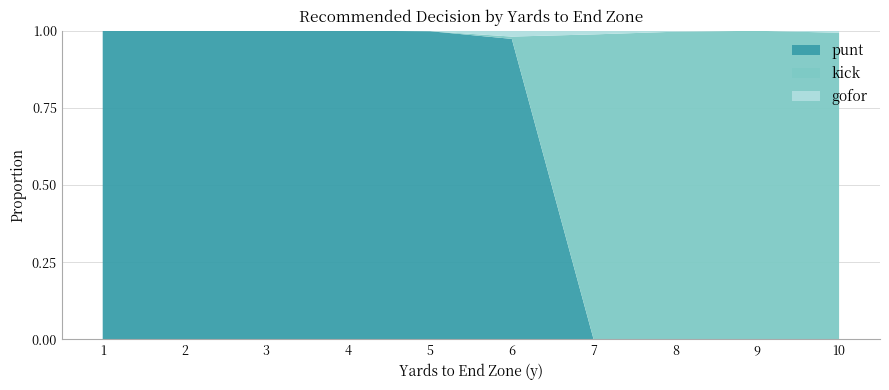

Reading left to right, list all the values displayed in this chart.

punt: 1=1.0	2=1.0	3=1.0	4=1.0	5=1.0	6=1.0	7=0.0	8=0.0	9=0.0	10=0.0
kick: 1=0.0	2=0.0	3=0.0	4=0.0	5=0.0	6=0.0	7=1.0	8=1.0	9=1.0	10=1.0
gofor: 1=0.0	2=0.0	3=0.0	4=0.0	5=0.0	6=0.0	7=0.0	8=0.0	9=0.0	10=0.0